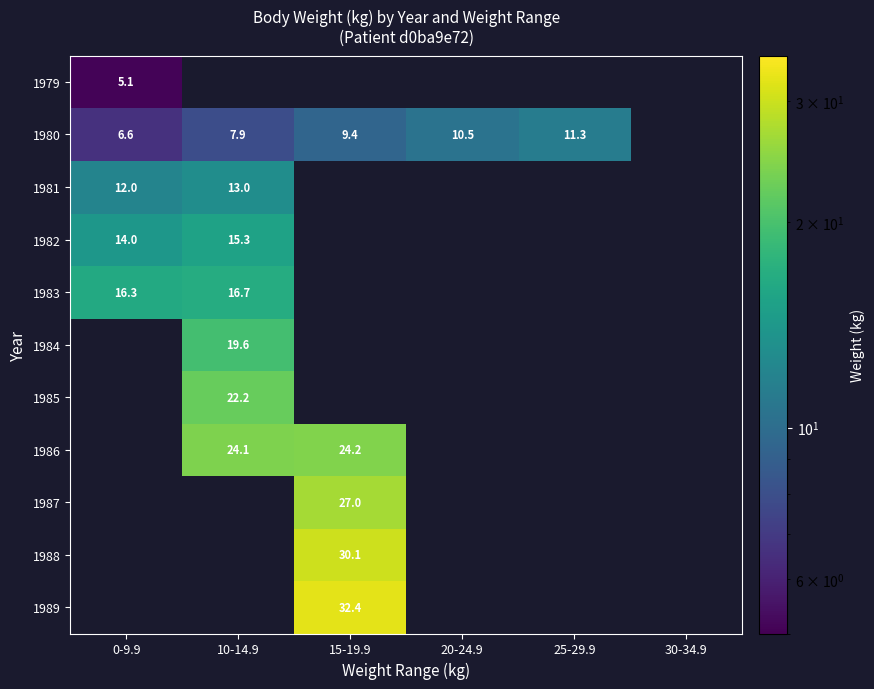

How many distinct data groups are displayed?

11